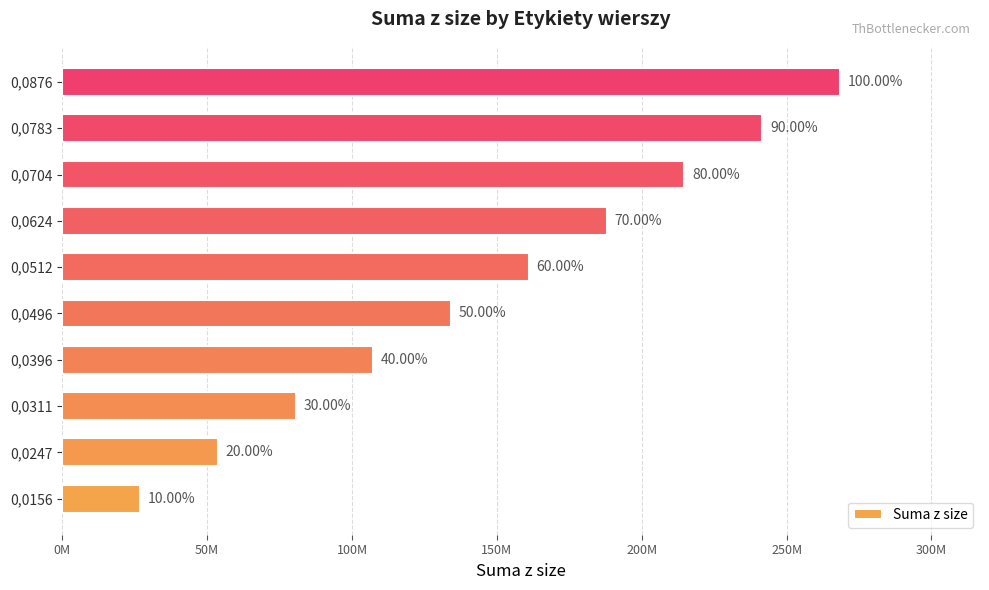

Are the bars horizontal?

Yes